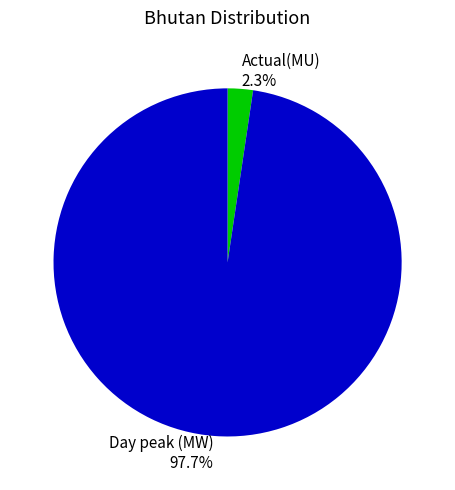

What percentage is NOT represented by Day peak (MW)?

2.3%